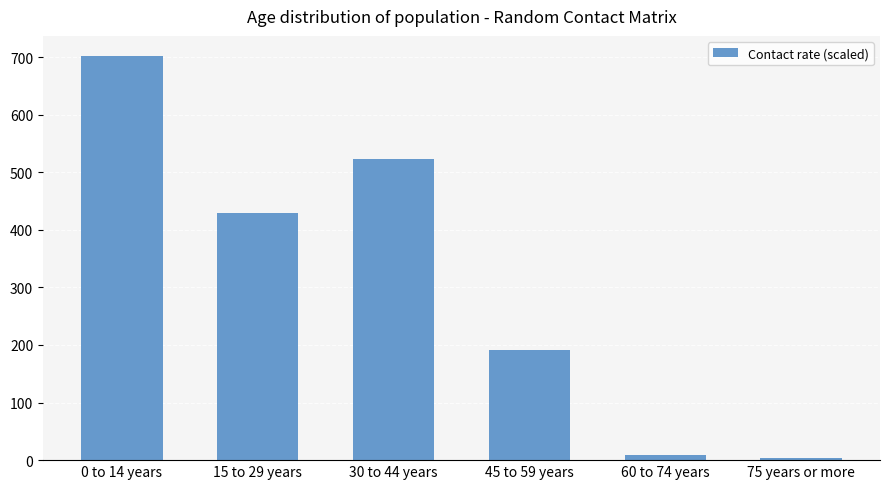

At which category does the chart reach its minimum across all series?

75 years or more